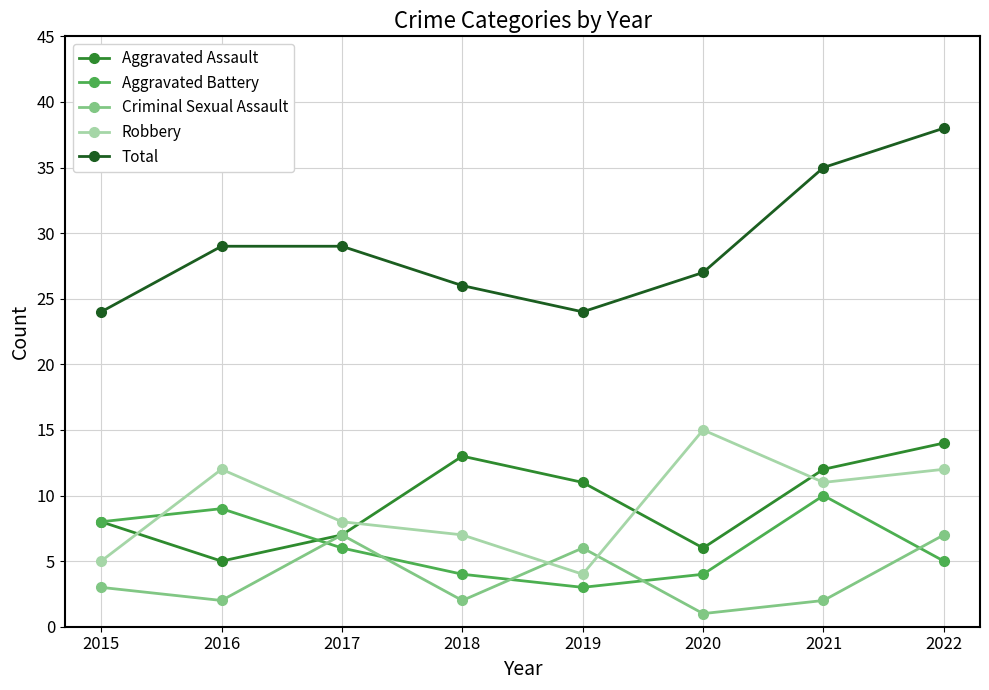

True or false: Aggravated Battery has more than 2 interior local peaks.

False